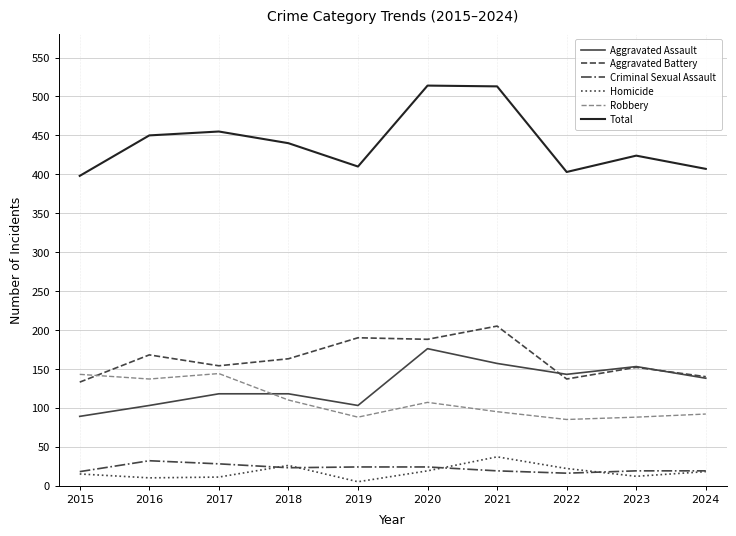

True or false: Homicide and Aggravated Battery intersect in this chart.

False